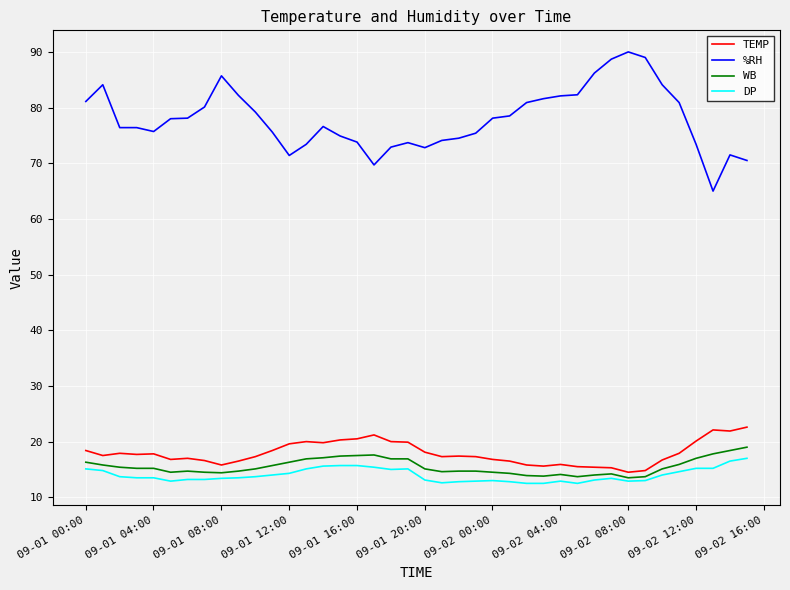

True or false: %RH and DP intersect in this chart.

False